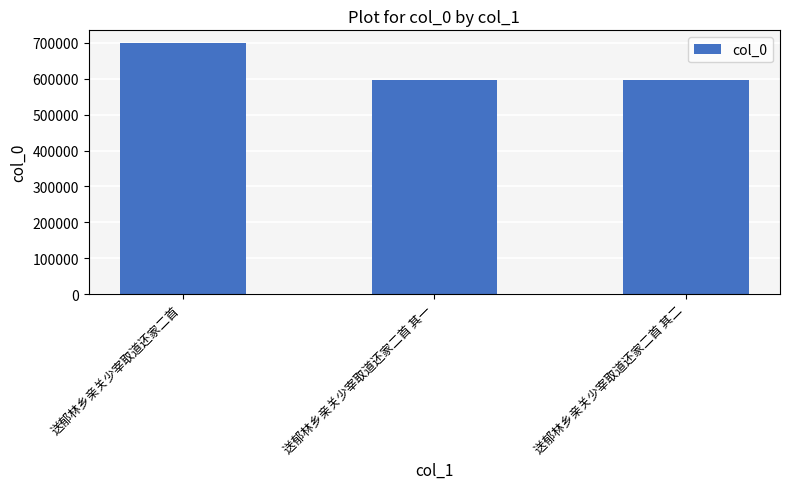

What is the ratio of the value at 送郁林乡亲关少宰取道还家二首 to the value at 送郁林乡亲关少宰取道还家二首 其一?

1.2